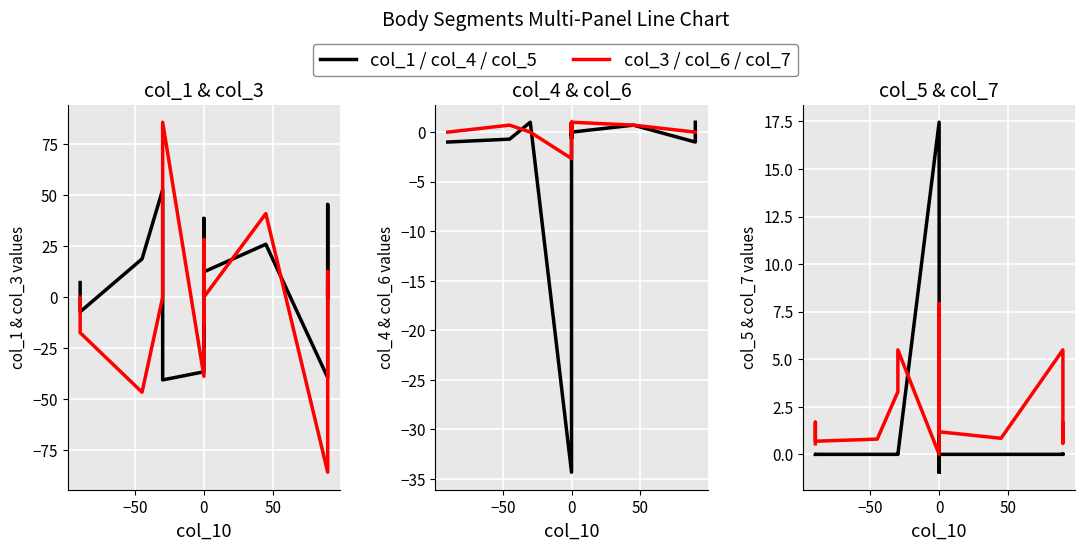

What is the maximum value for col_5?

17.5